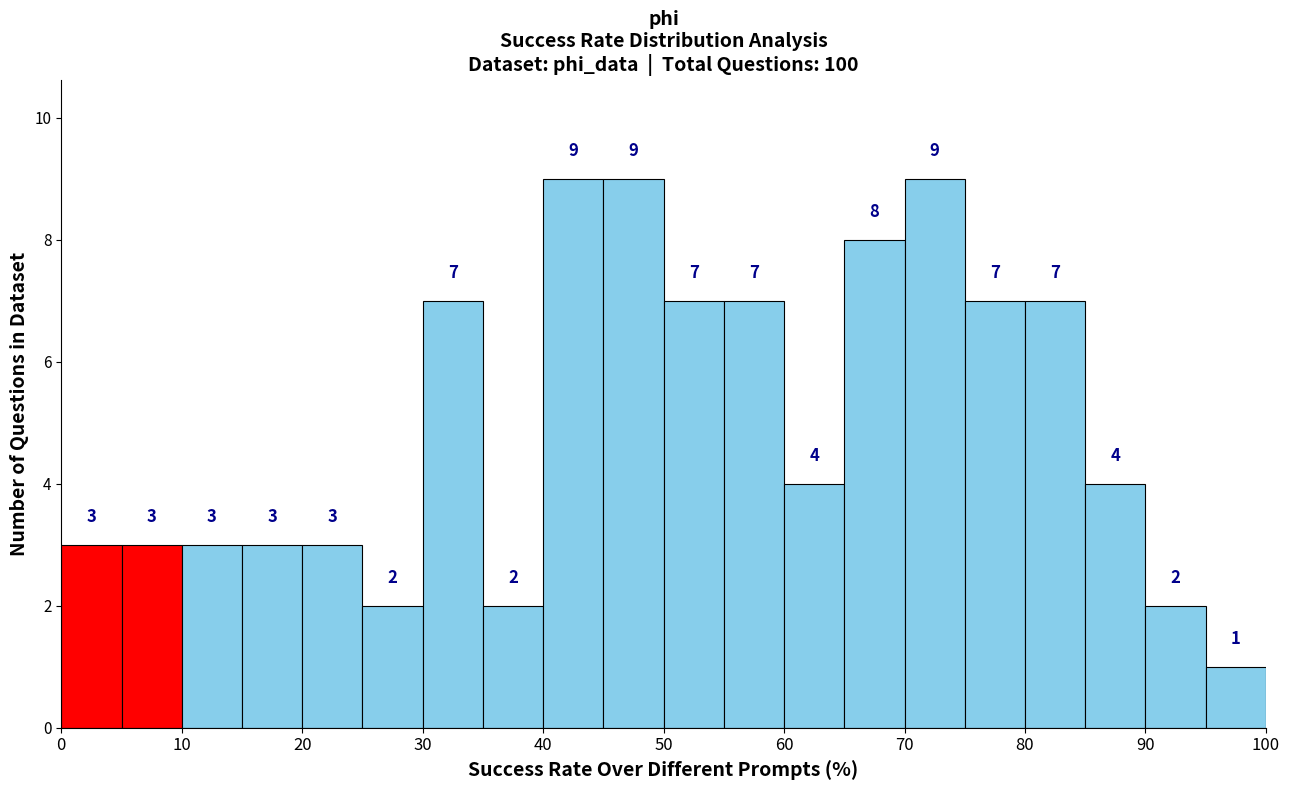

How tall is the bar that spans 70 to 75 on the x-axis?

9